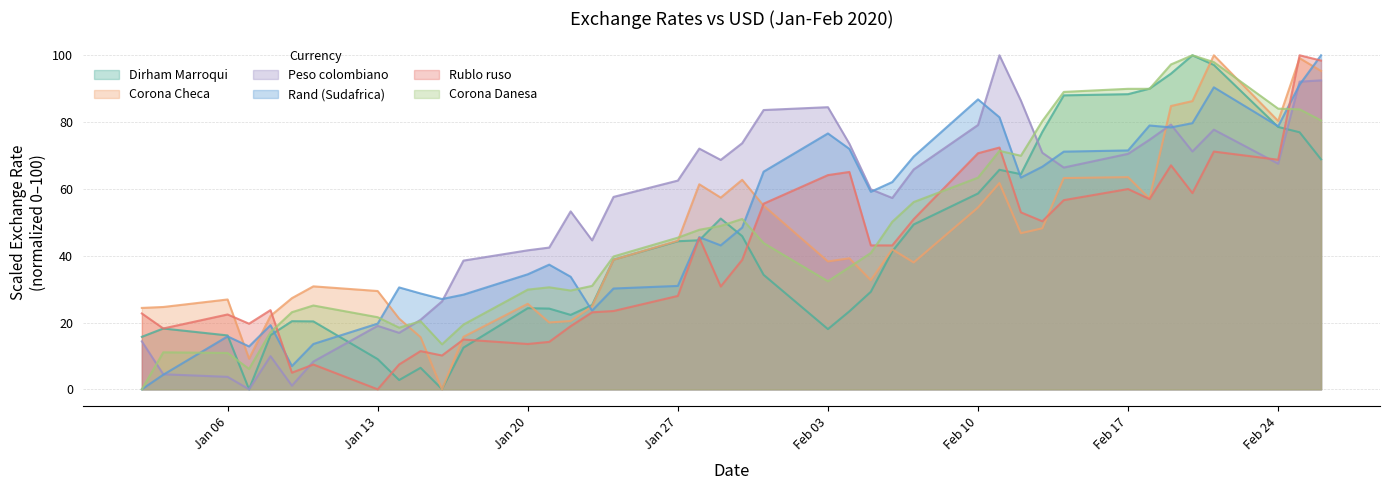

At which category is the sum across all series the highest?

25-02-2020